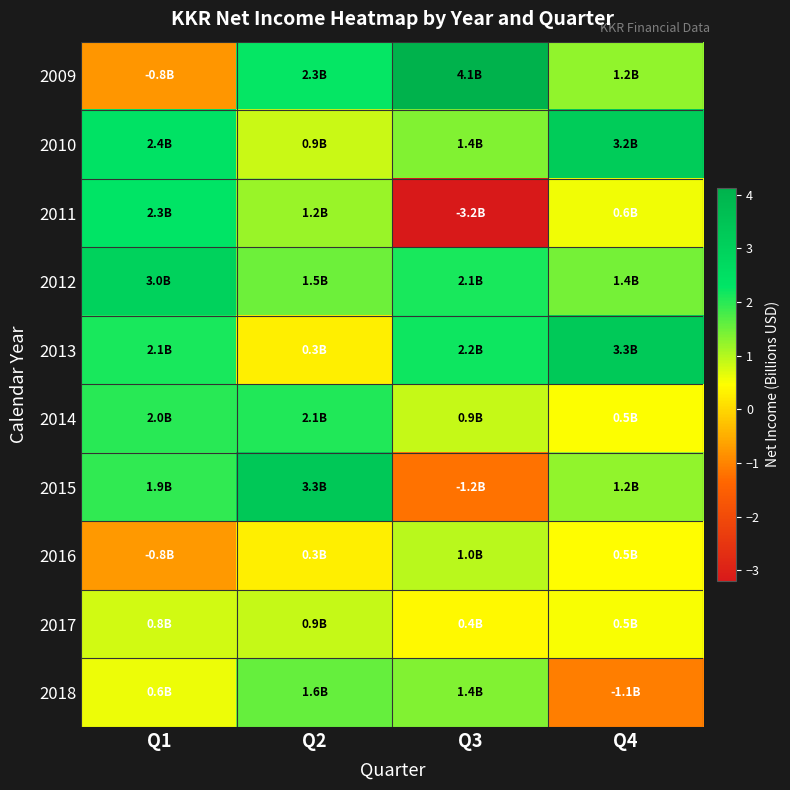

Reading left to right, extract all data points from this chart.

2009: Q1=-0.8	Q2=2.3	Q3=4.1	Q4=1.2
2010: Q1=2.4	Q2=0.9	Q3=1.4	Q4=3.2
2011: Q1=2.3	Q2=1.2	Q3=-3.2	Q4=0.6
2012: Q1=3.0	Q2=1.5	Q3=2.1	Q4=1.4
2013: Q1=2.1	Q2=0.3	Q3=2.2	Q4=3.3
2014: Q1=2.0	Q2=2.1	Q3=0.9	Q4=0.5
2015: Q1=1.9	Q2=3.3	Q3=-1.2	Q4=1.2
2016: Q1=-0.8	Q2=0.3	Q3=1.0	Q4=0.5
2017: Q1=0.8	Q2=0.9	Q3=0.4	Q4=0.5
2018: Q1=0.6	Q2=1.6	Q3=1.4	Q4=-1.1